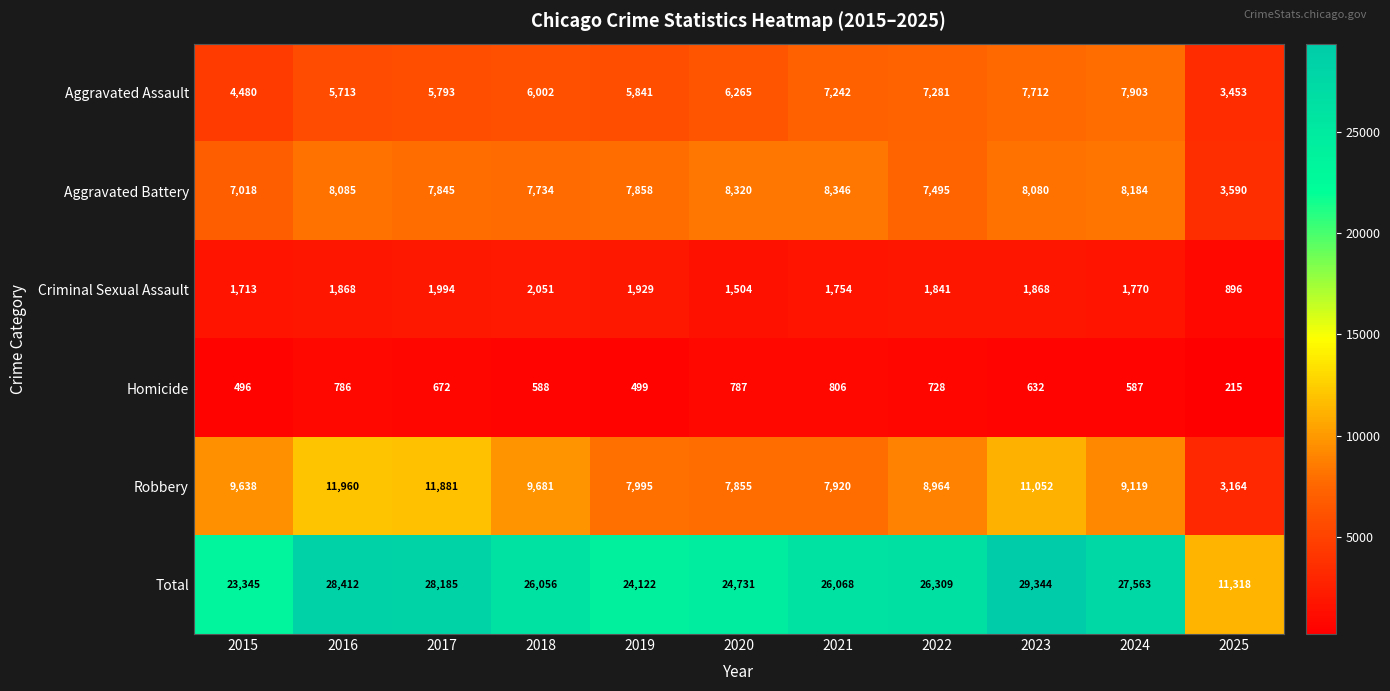

Is it true that Aggravated Assault equals 5841 at 2019?

True